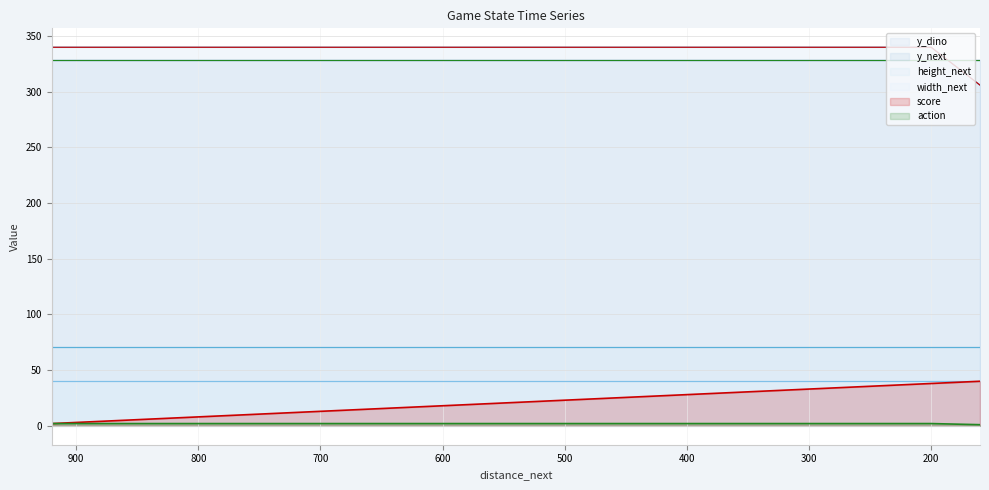

The score series shows 27 at 560. True or false?

False